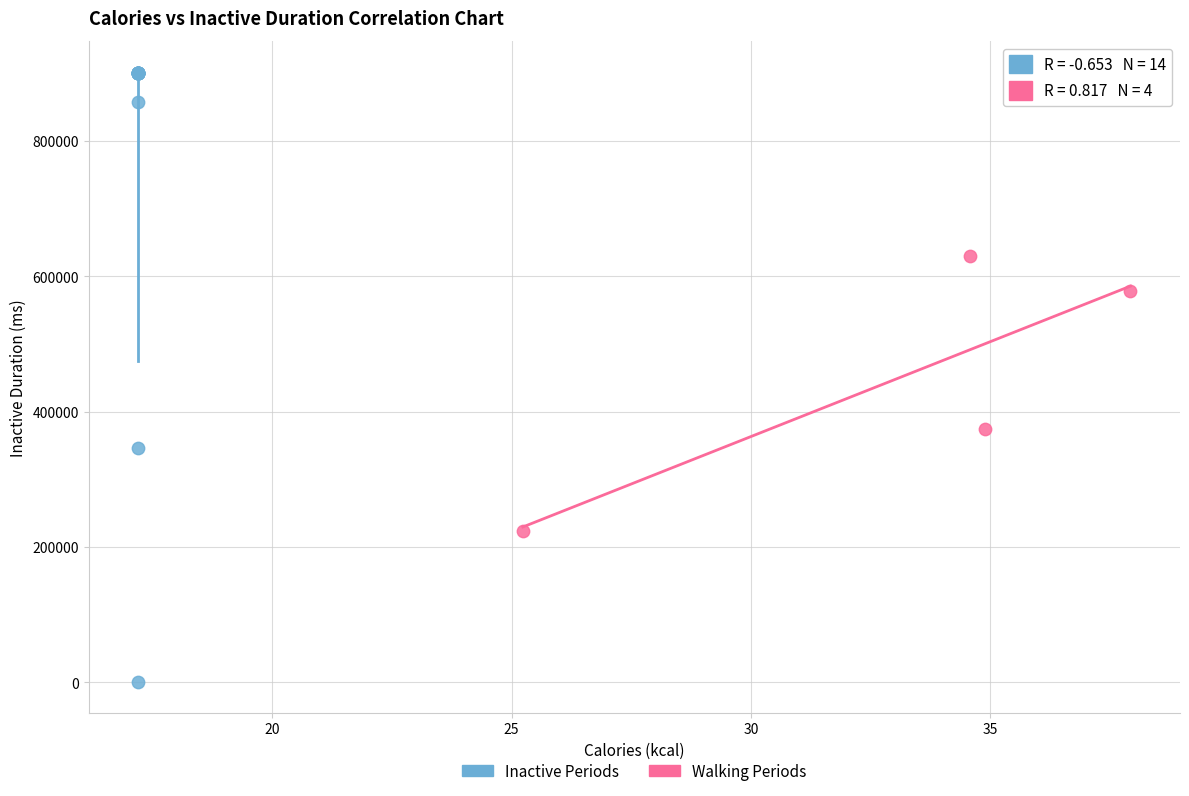

Which series has the widest spread of Y values?

Inactive Periods